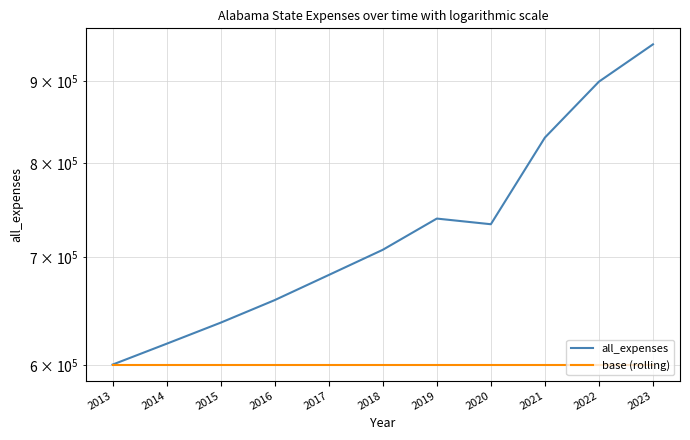

What is the difference between the highest and lowest values at 2022?

298716.8